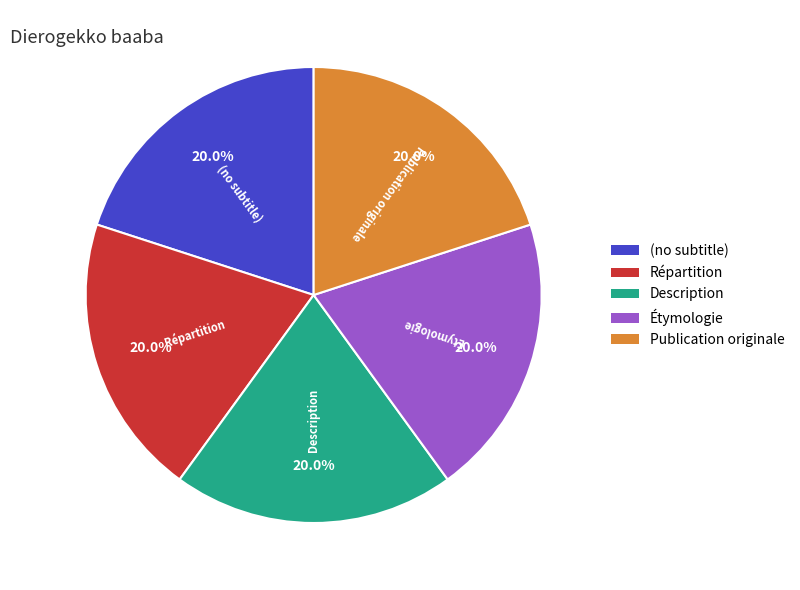

What is the total percentage of (no subtitle) and Étymologie?

40.0%